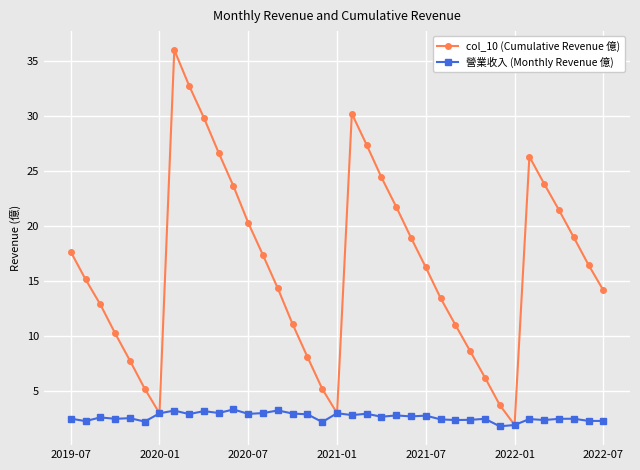

What is the greatest value displayed?

36.0